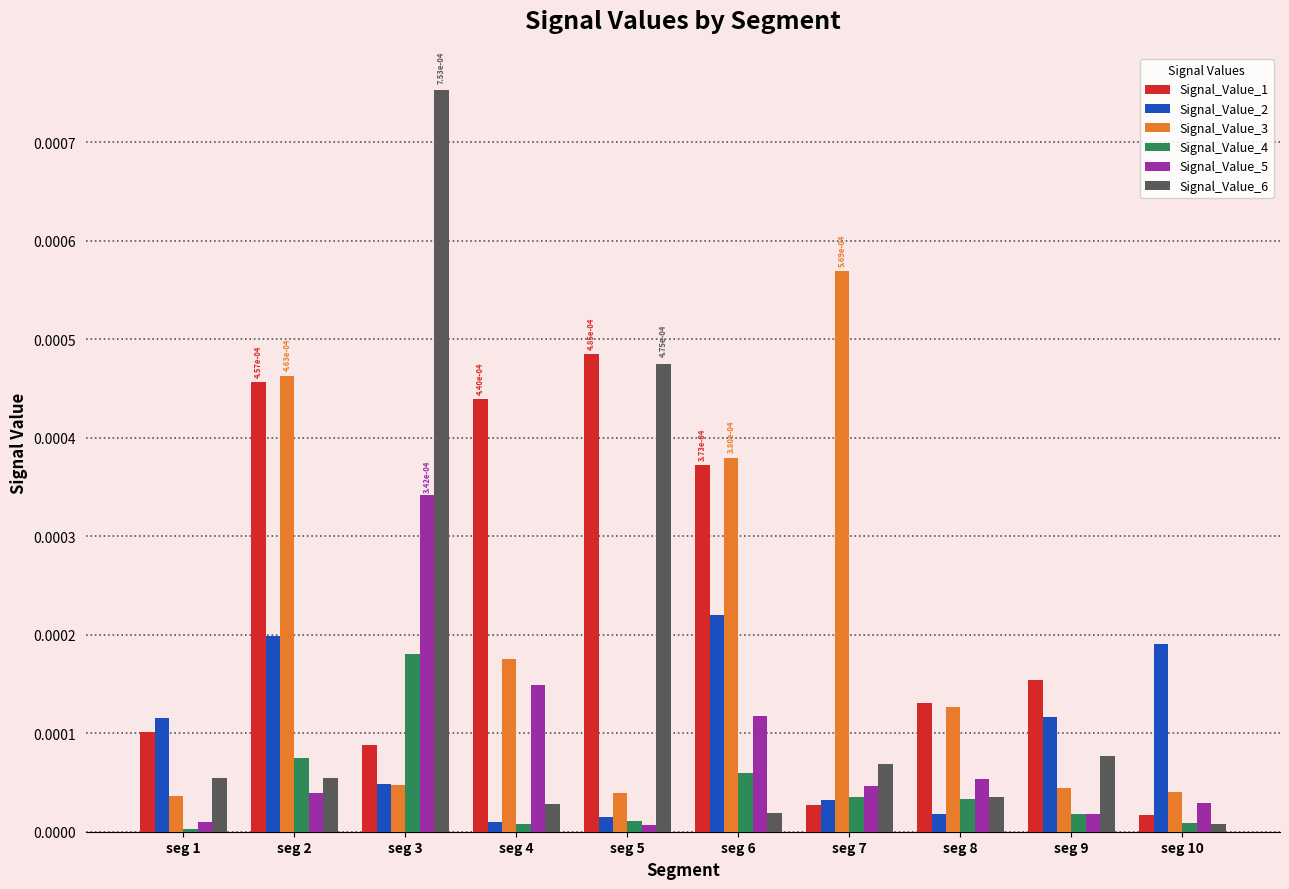

The value of Signal_Value_2 at seg 3 is 0.0. True or false?

True